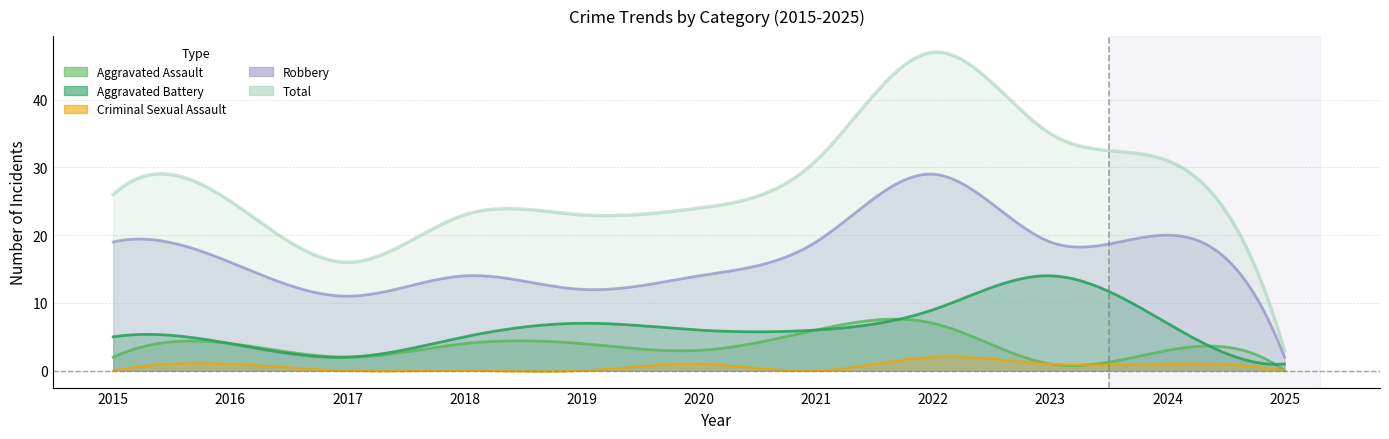

What are all the series names shown in the legend?

Aggravated Assault, Aggravated Battery, Criminal Sexual Assault, Robbery, Total